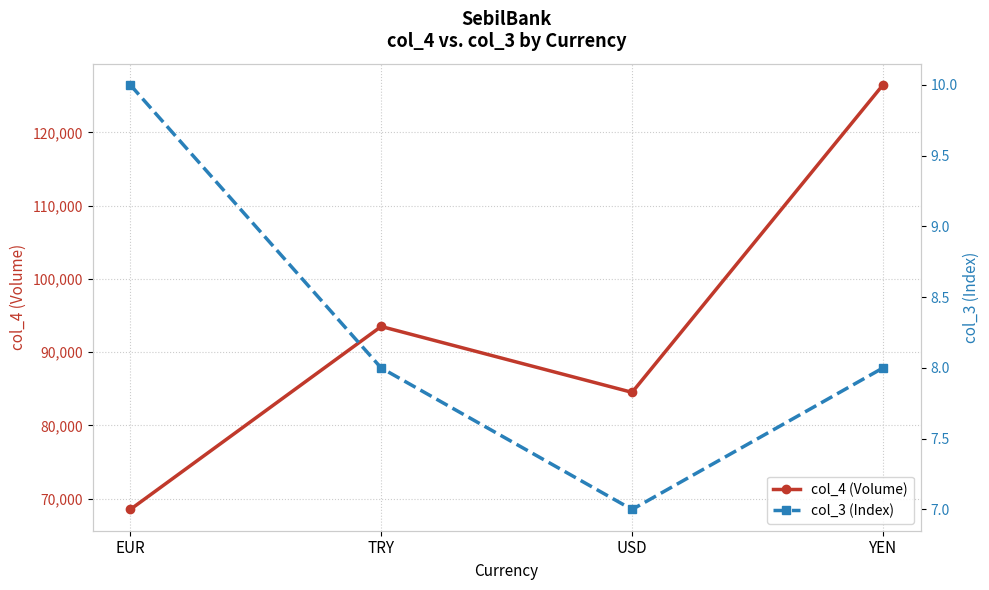

How many lines are shown in the chart?

2